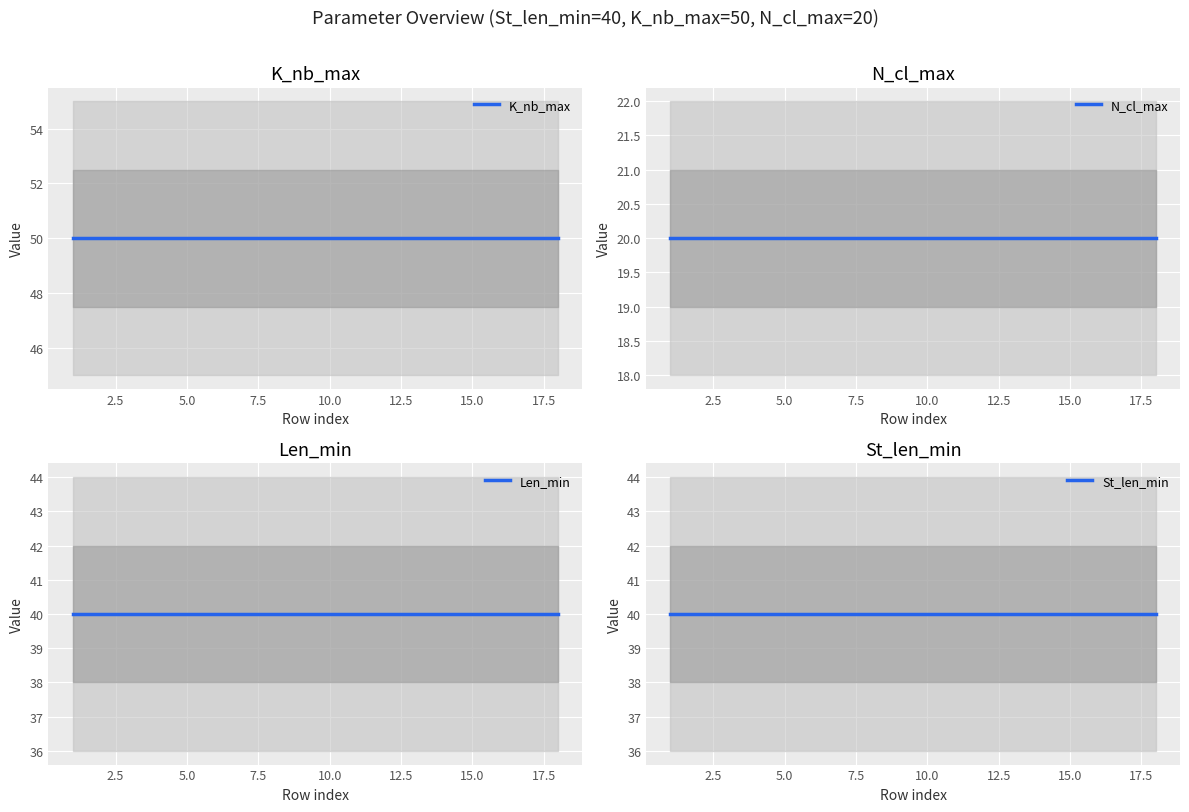

At how many categories does at least one series exceed 31?

18